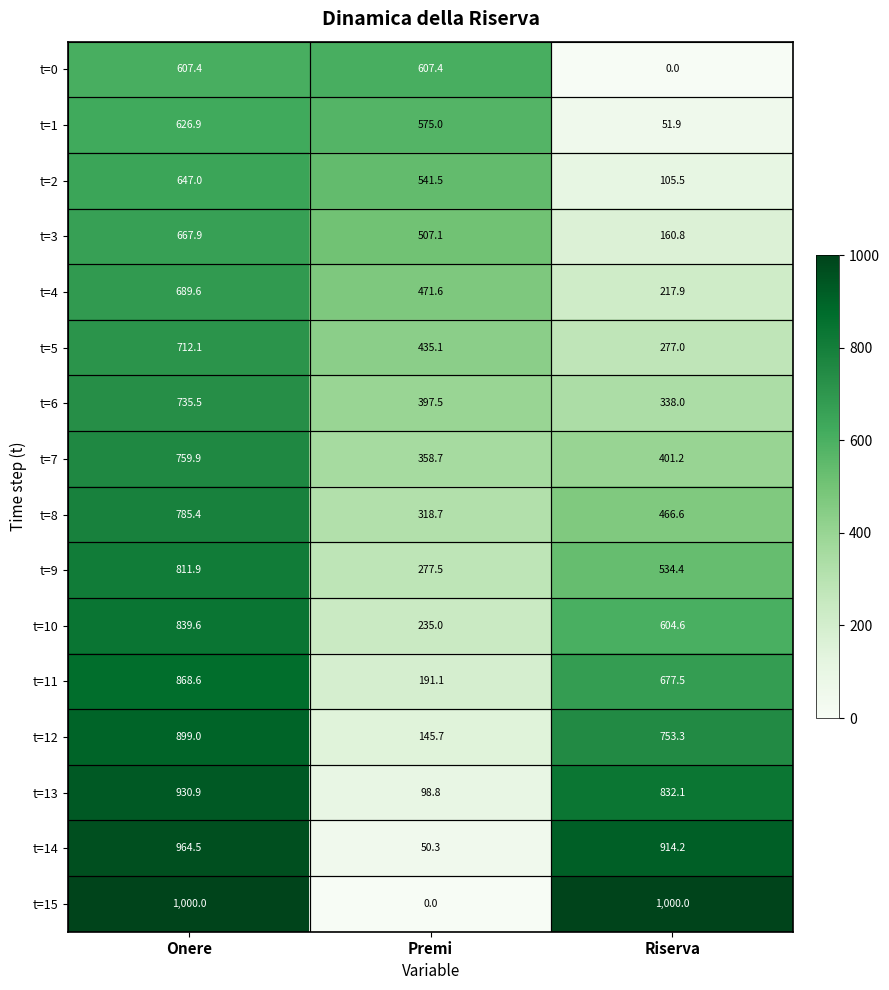

At which label does t=4 first exceed 471?

Onere